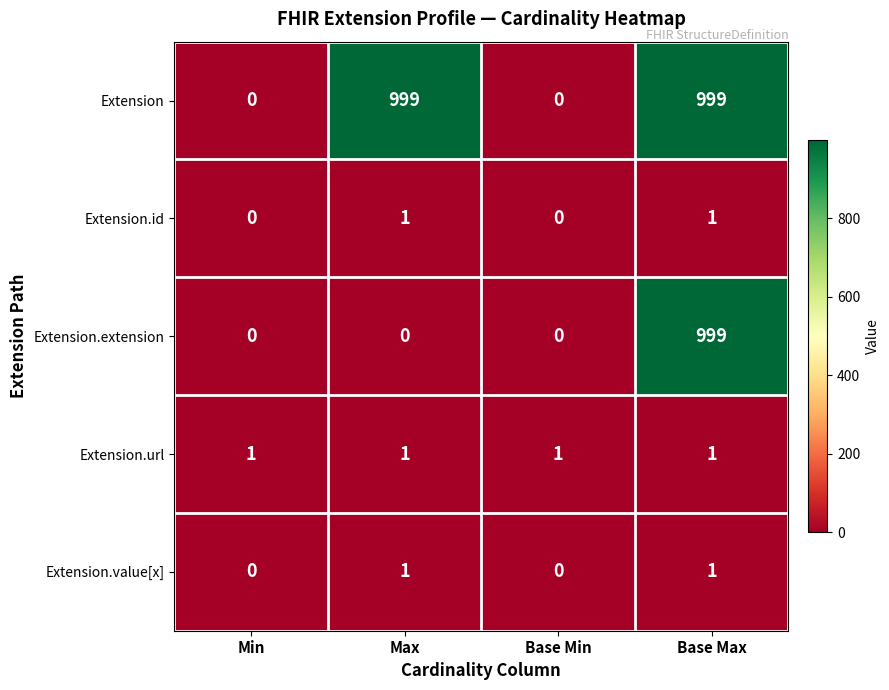

What is the difference between the Extension values at Base Min and Max?

999